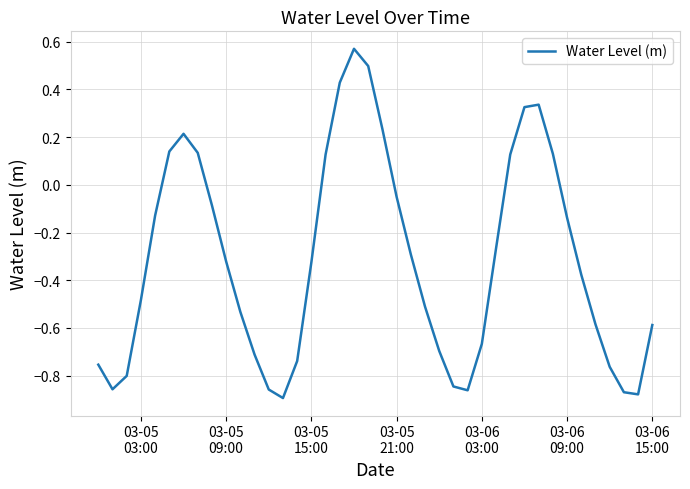

How many lines are shown in the chart?

1